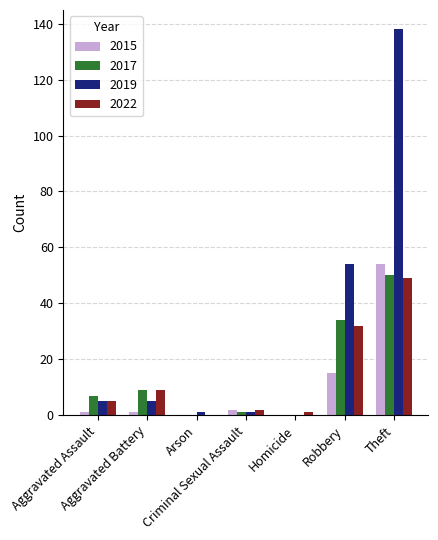

What is the approximate value of 2019 at Arson?

1